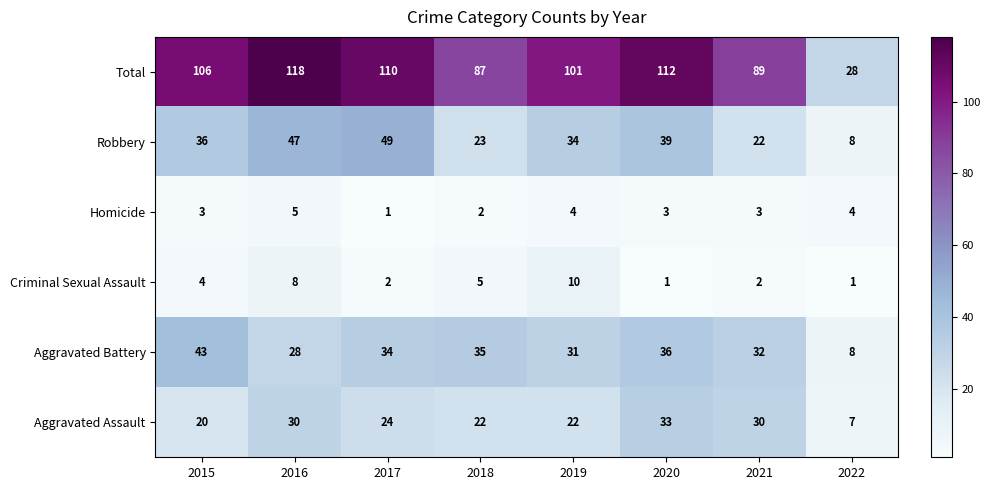

Is it true that Aggravated Battery equals 62 at 2020?

False